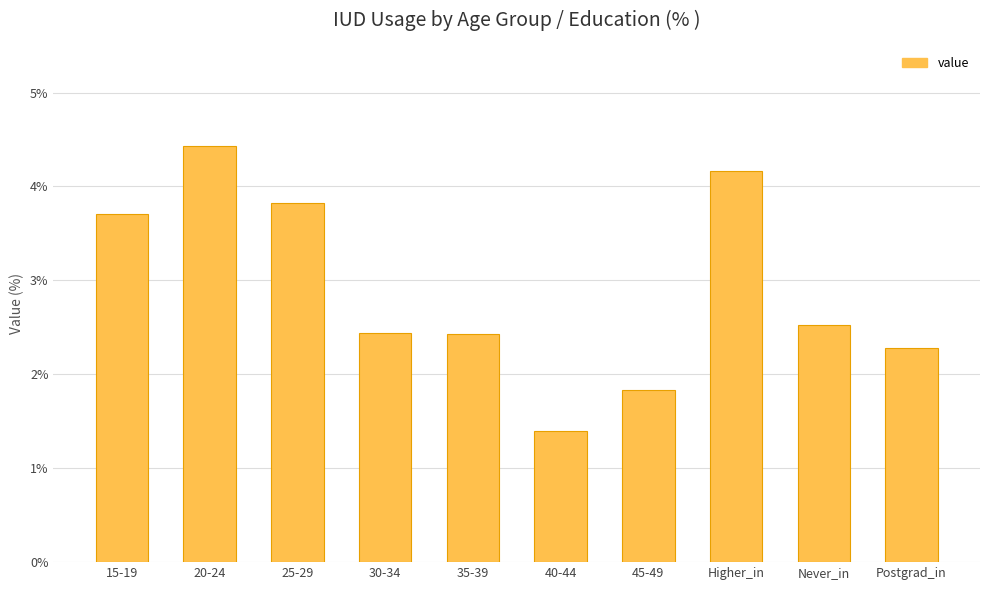

What is the difference between the maximum and minimum values?

3.0